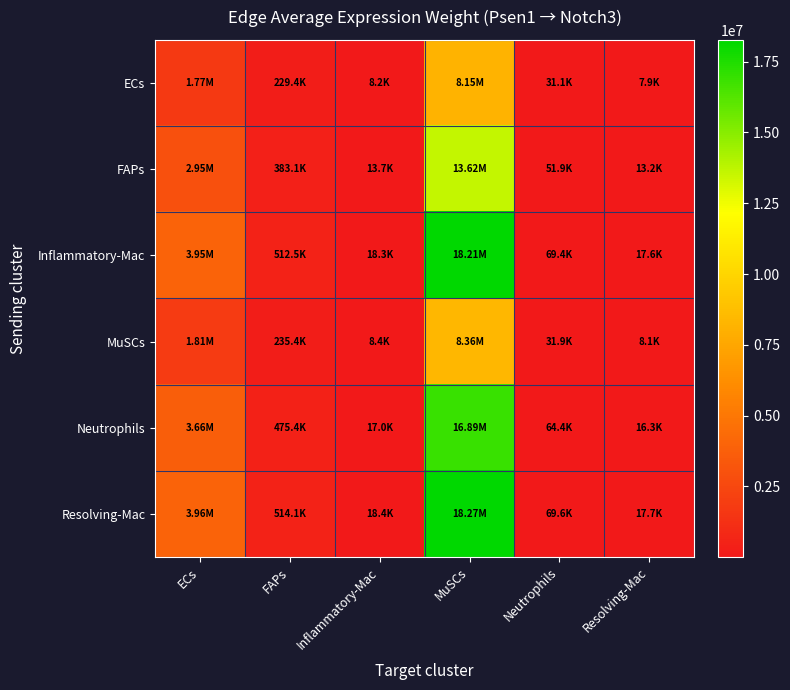

At how many categories does at least one series exceed 301851?

3